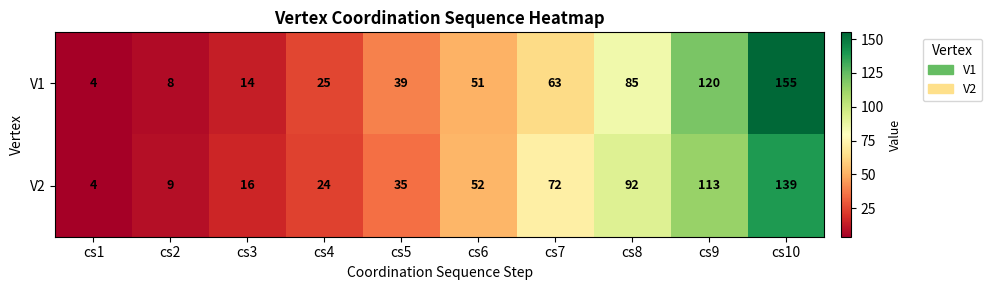

What is the spread (max minus min) of values at cs6?

1